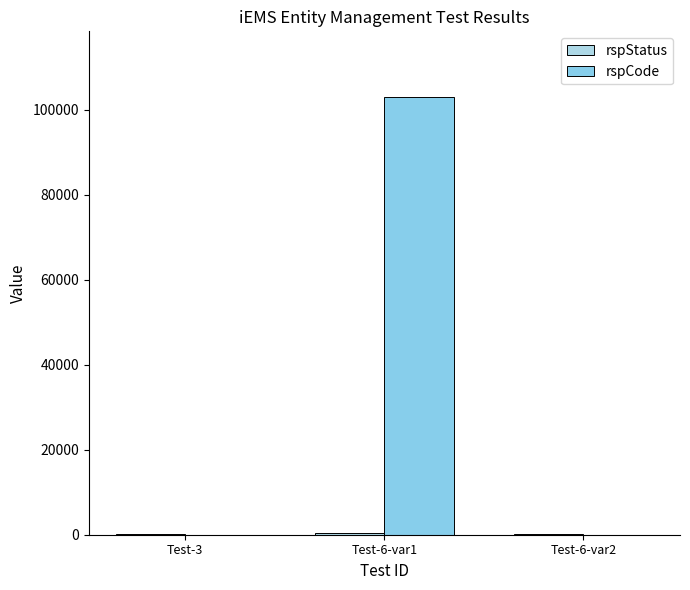

How many groups of bars are there?

3